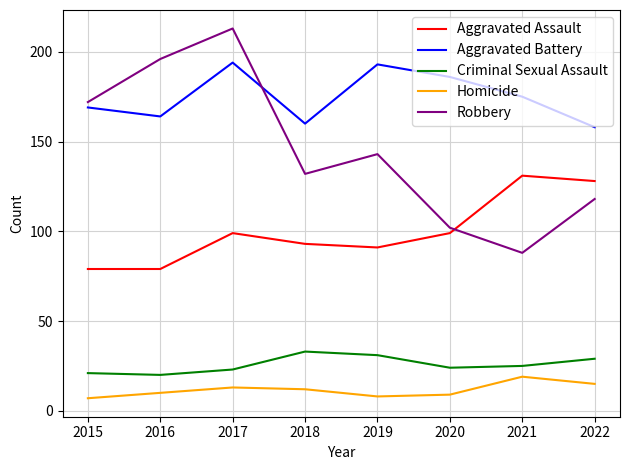

True or false: Aggravated Assault has a value of 52 at 2020.

False